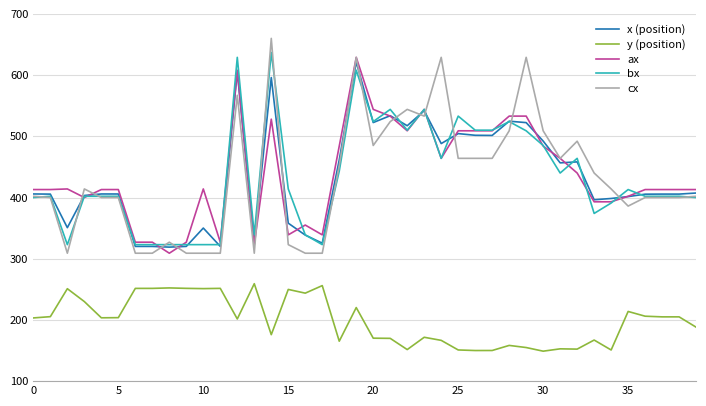

True or false: ax and y (position) cross at least once.

False